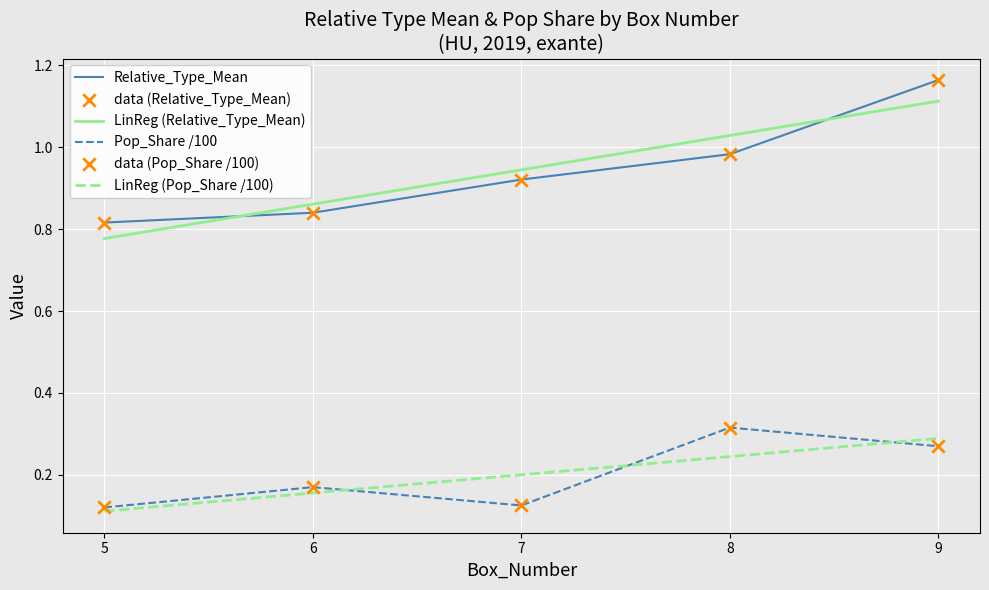

Which series contains the highest Y value?

Relative_Type_Mean